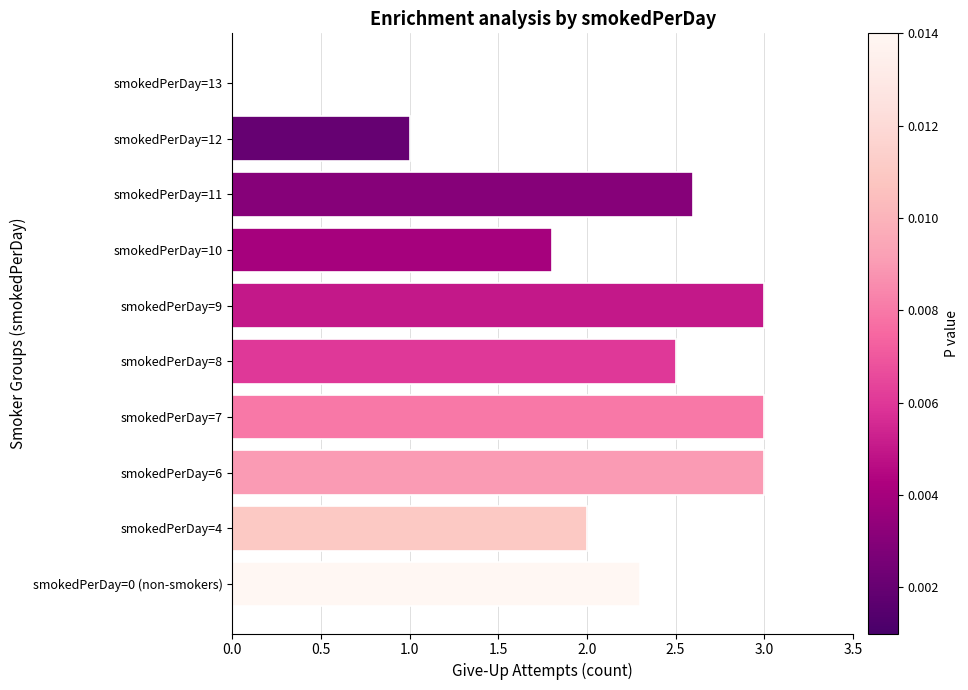

Reading bottom to top, what are all the values shown in this chart?

smokedPerDay=0 (non-smokers)=2.3	smokedPerDay=4=2.0	smokedPerDay=6=3.0	smokedPerDay=7=3.0	smokedPerDay=8=2.5	smokedPerDay=9=3.0	smokedPerDay=10=1.8	smokedPerDay=11=2.6	smokedPerDay=12=1.0	smokedPerDay=13=0.0